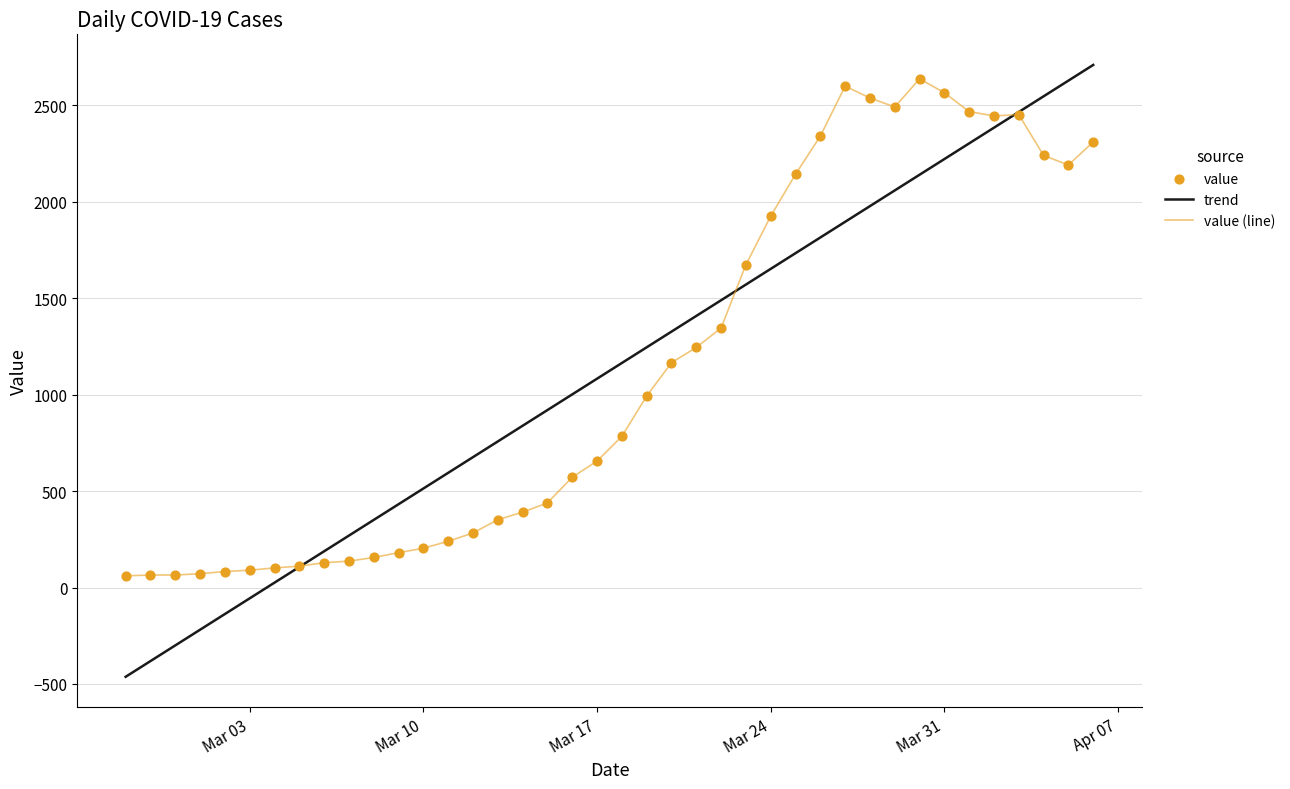

What is the maximum value for trend?

2710.2